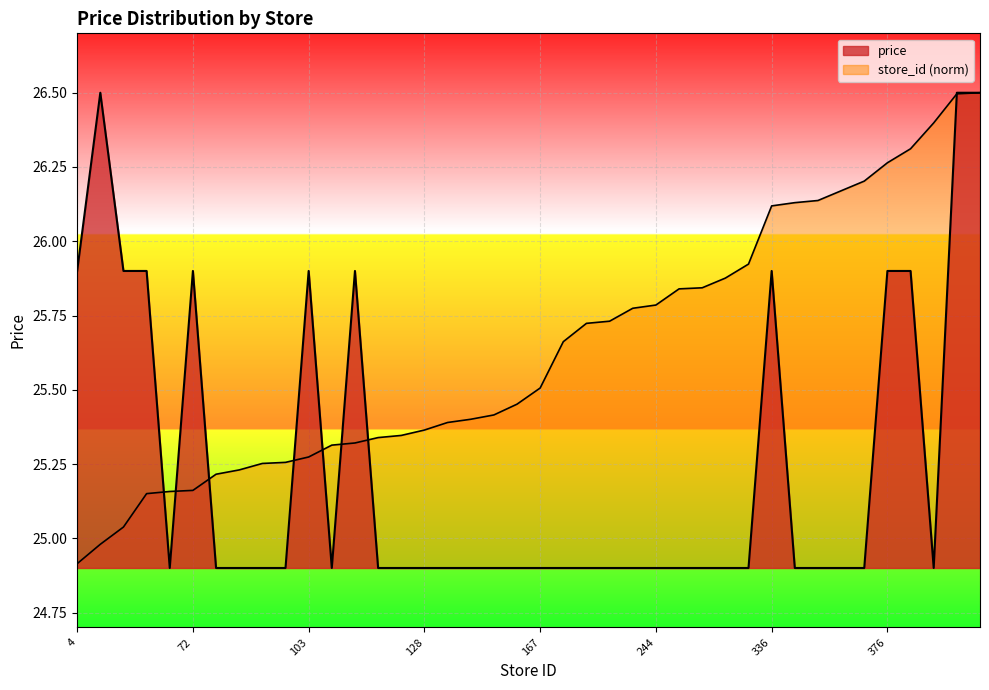

Which has a higher value, 244 or 376?

376